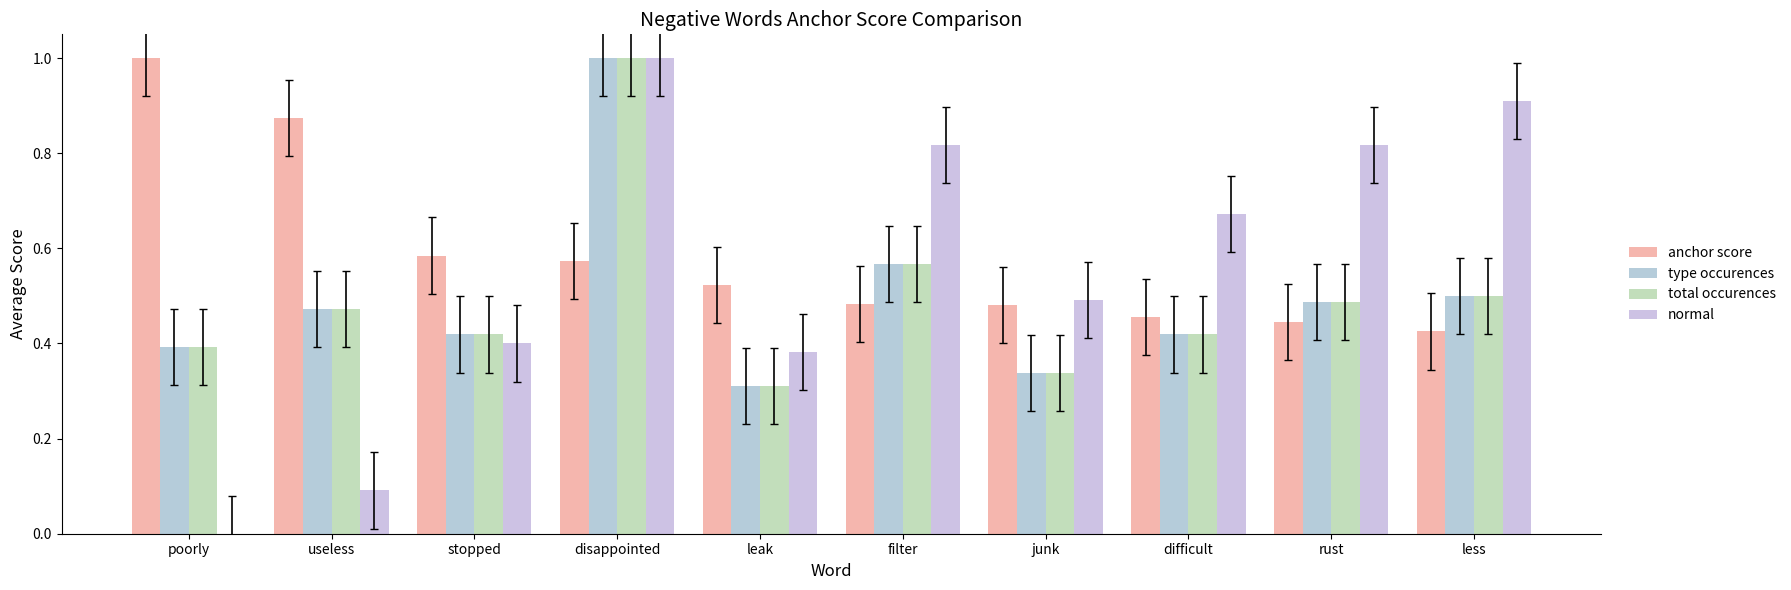

What is the difference between the maximum and minimum values in the normal series?

1.0